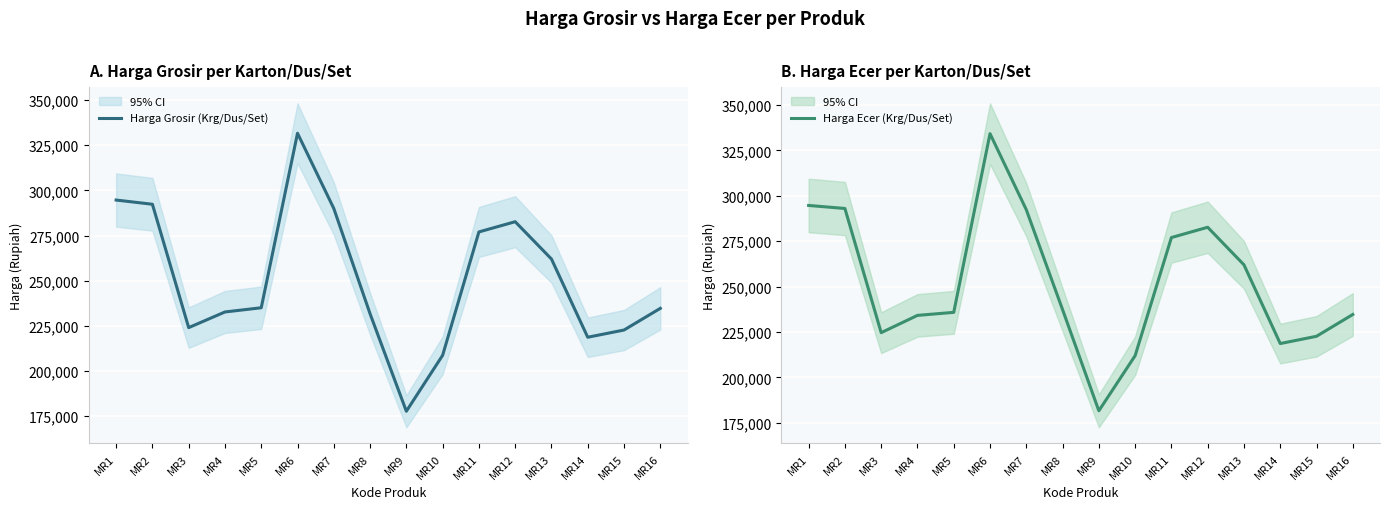

What is the spread (max minus min) of values at MR6?

2500.0